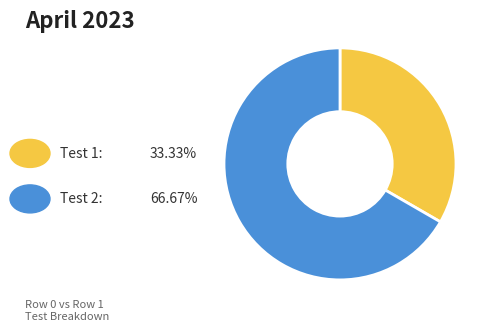

Is there any slice that represents more than half of the pie?

Yes